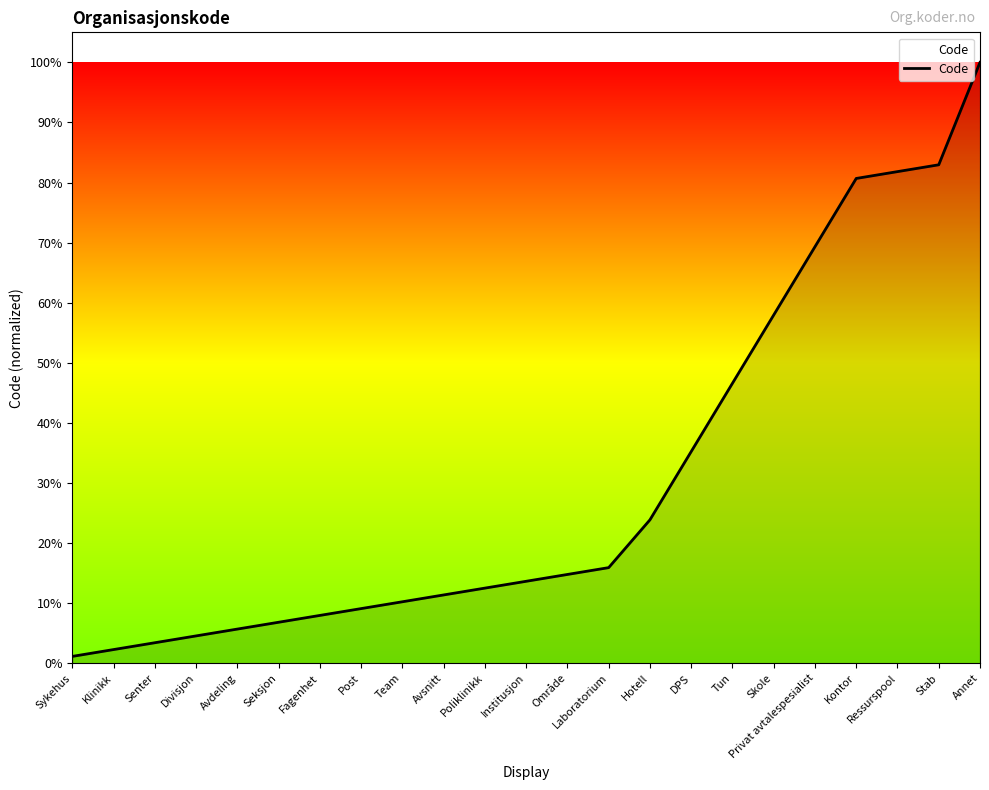

Count the number of data series in this chart.

1